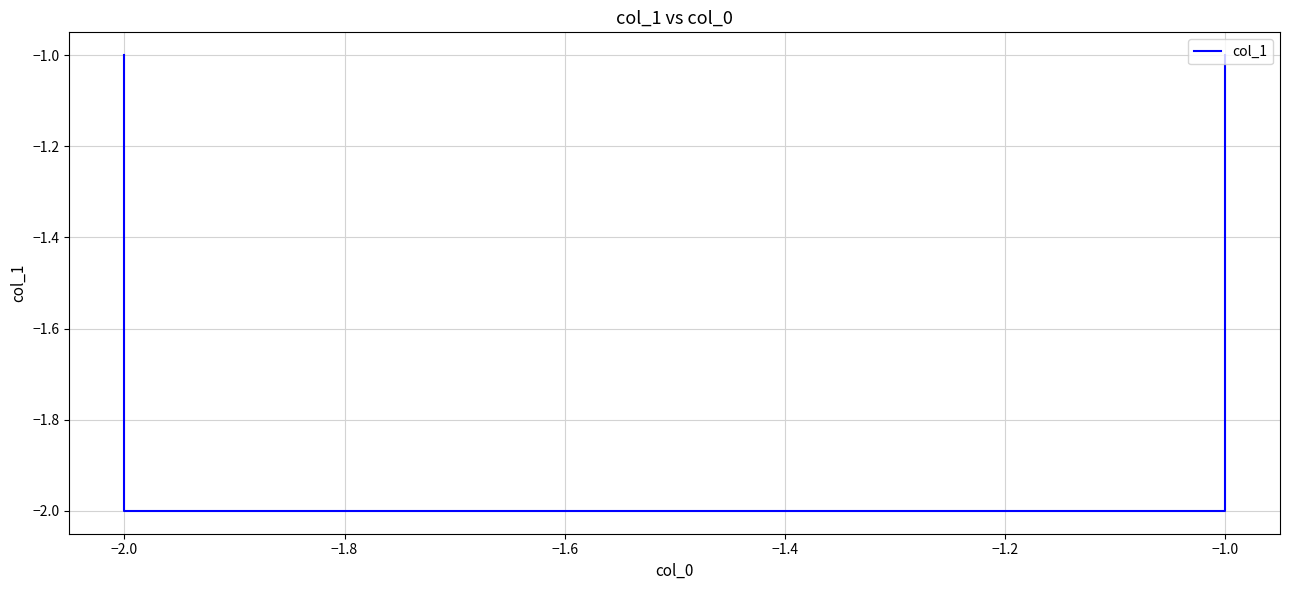

What is the average value?

-2